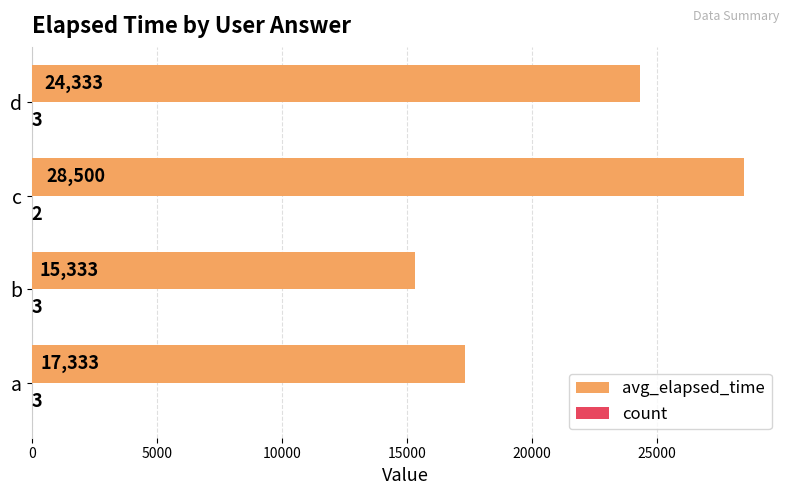

Between a and b, which series saw the biggest shift?

avg_elapsed_time